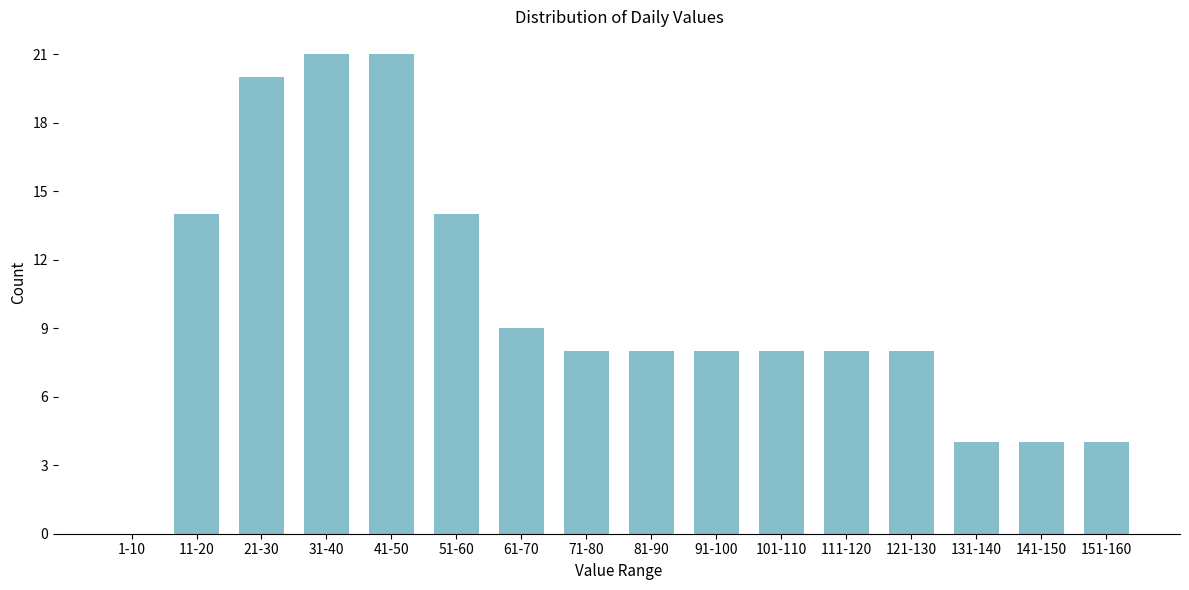

Reading right to left, transcribe all the data shown in this chart.

151-160=4	141-150=4	131-140=4	121-130=8	111-120=8	101-110=8	91-100=8	81-90=8	71-80=8	61-70=9	51-60=14	41-50=21	31-40=21	21-30=20	11-20=14	1-10=0